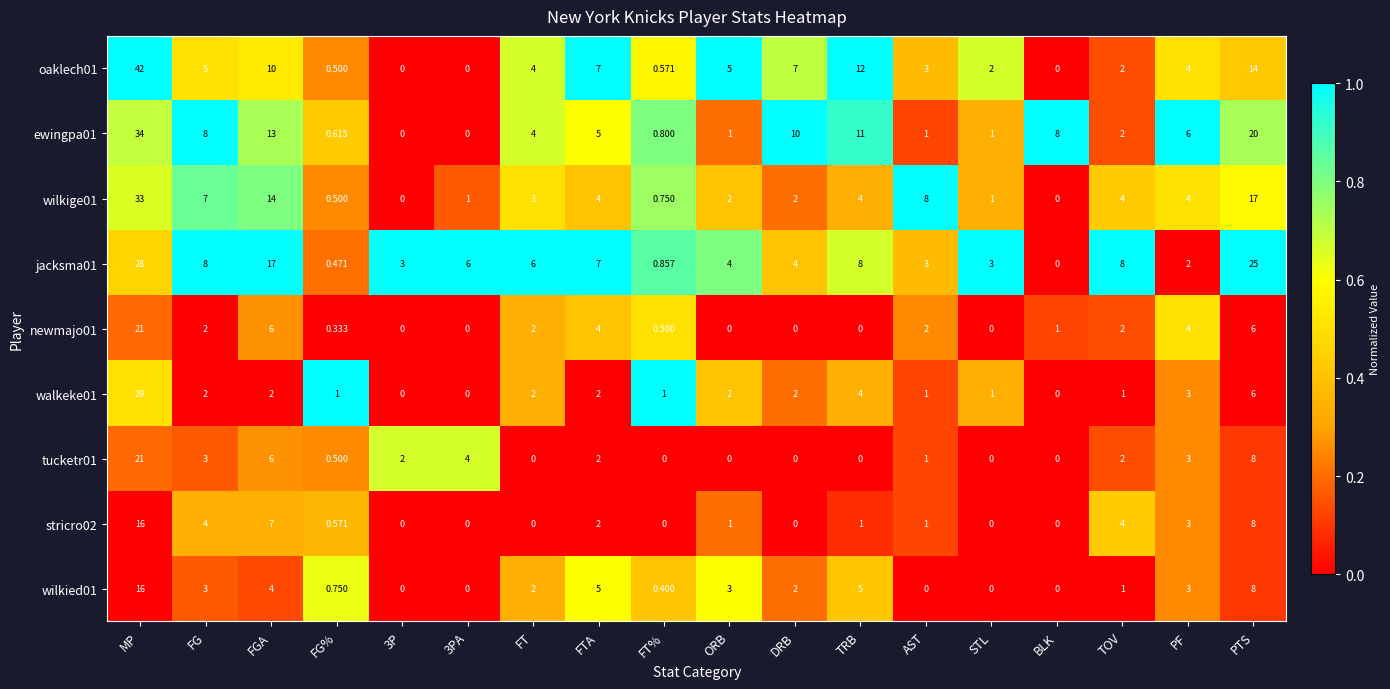

What is the difference between the highest and lowest values at BLK?

8.0